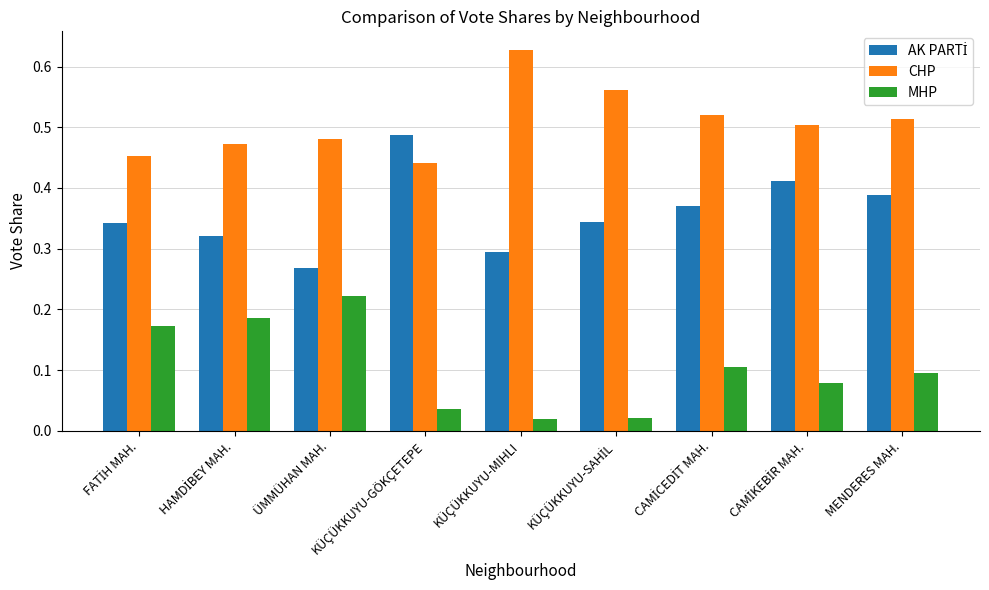

The MHP series shows 0.4 at ÜMMÜHAN MAH.. True or false?

False